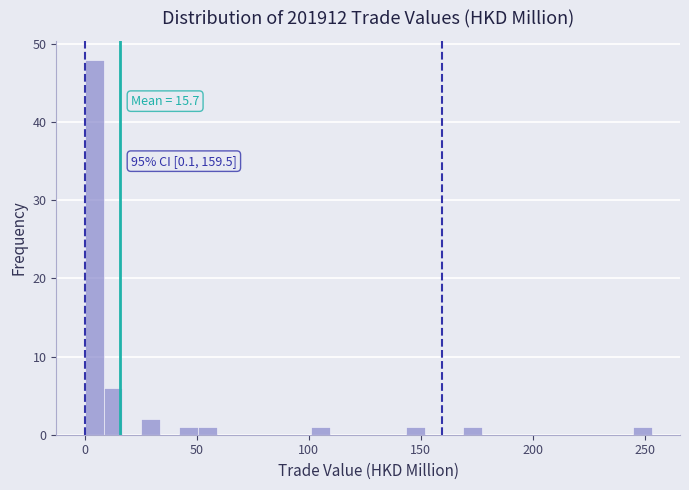

Read against the x-axis, roughly where is the centre of the tallest bar?

5